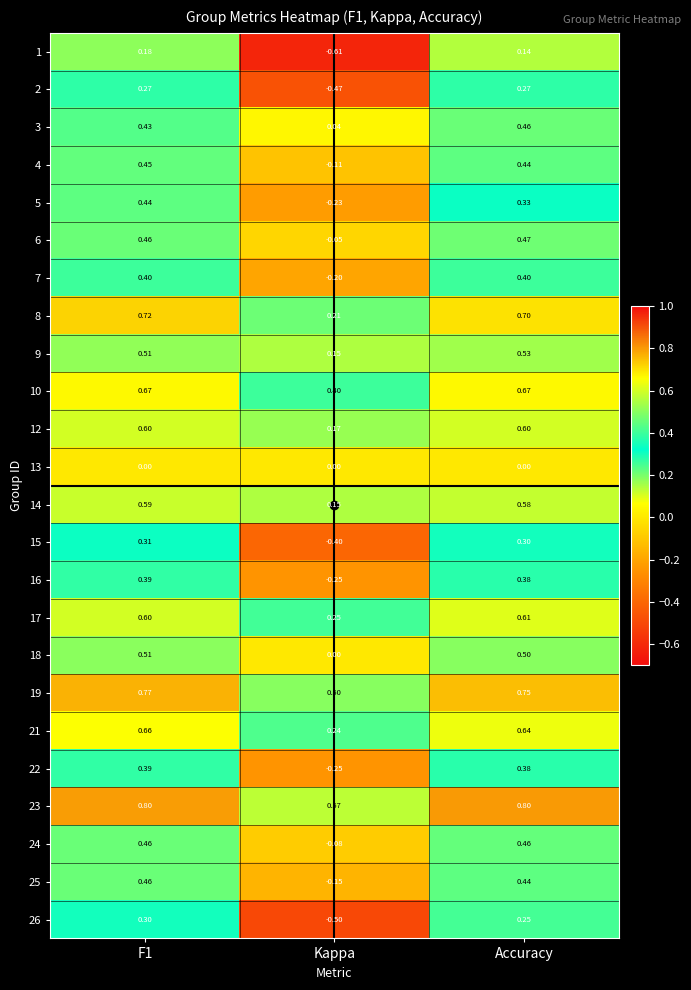

Is the value of 3 at Kappa greater than the value of 17 at Kappa?

No